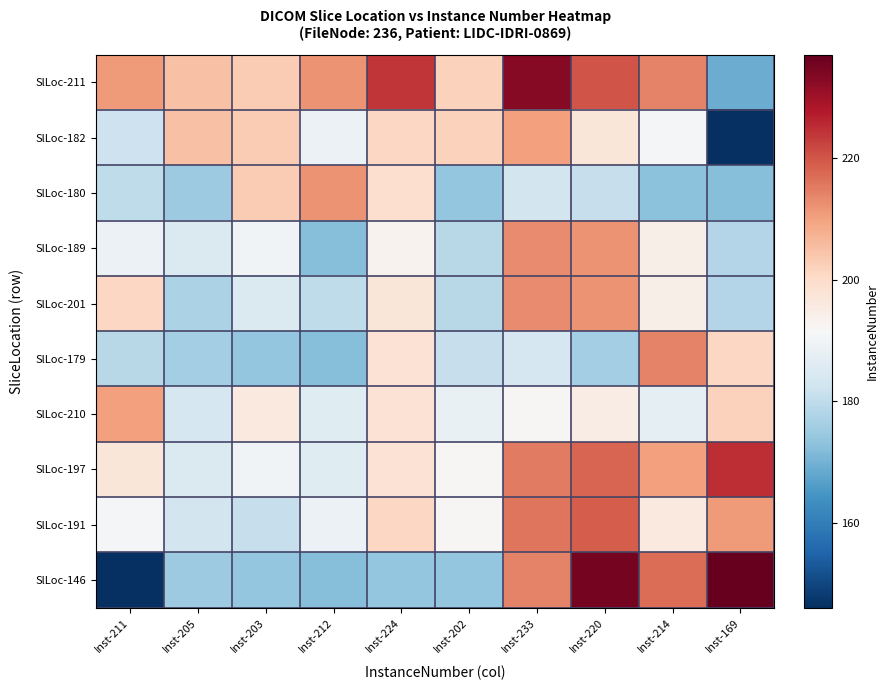

Between Inst-203 and Inst-202, which is larger?

Inst-203